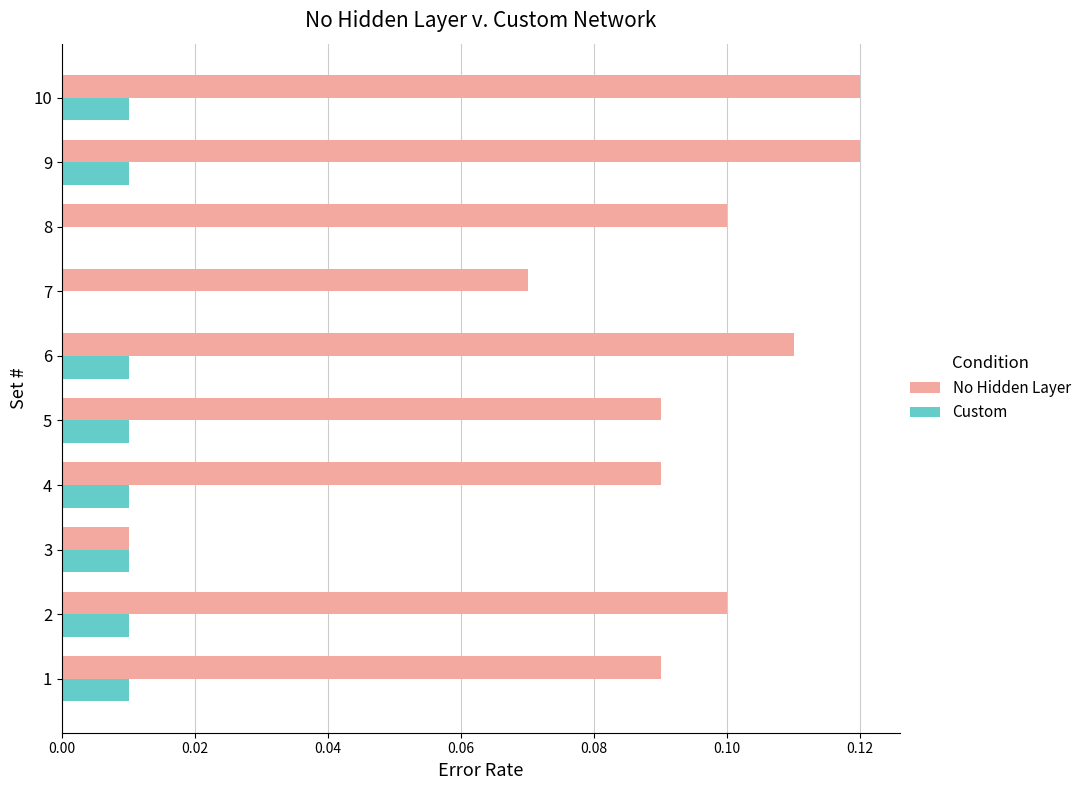

Is the value of Custom at 5 greater than the value of No Hidden Layer at 4?

No